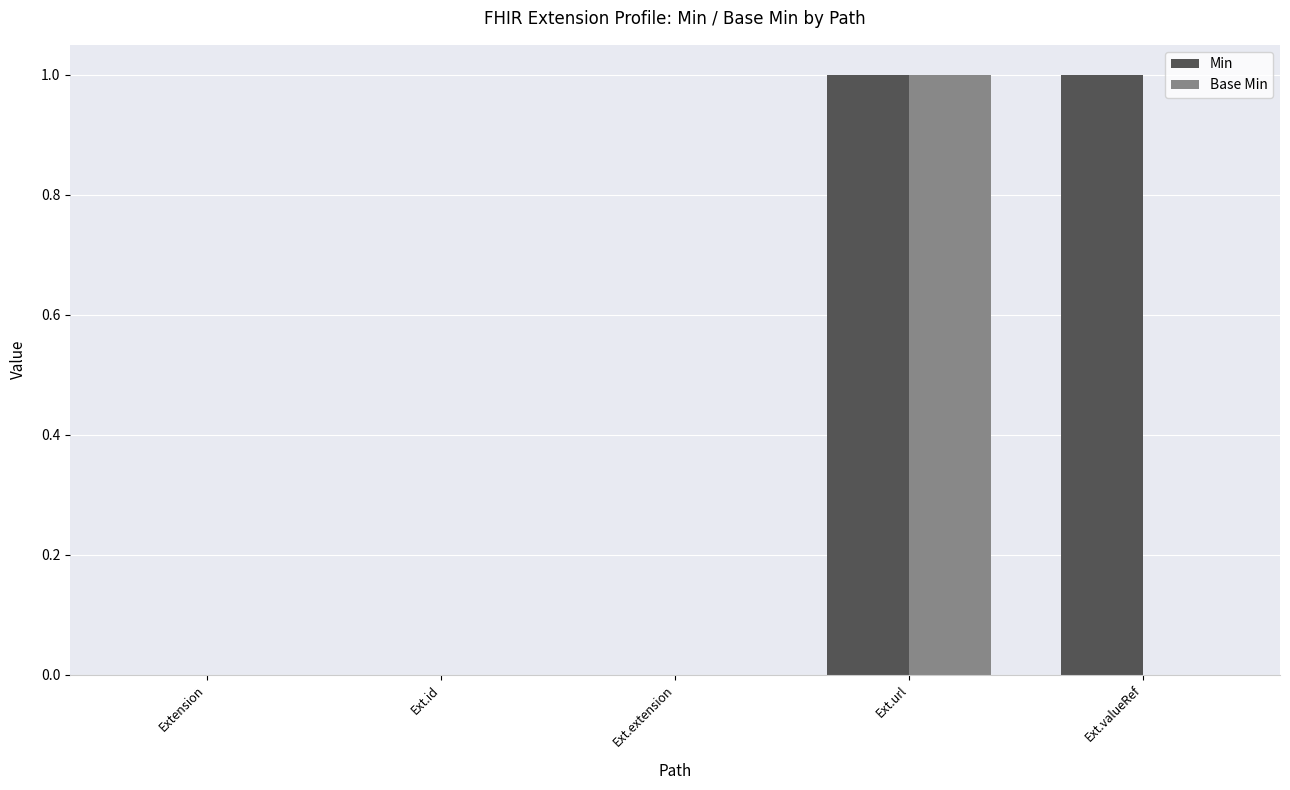

Between Ext.extension and Ext.valueRef, which series saw the biggest shift?

Min